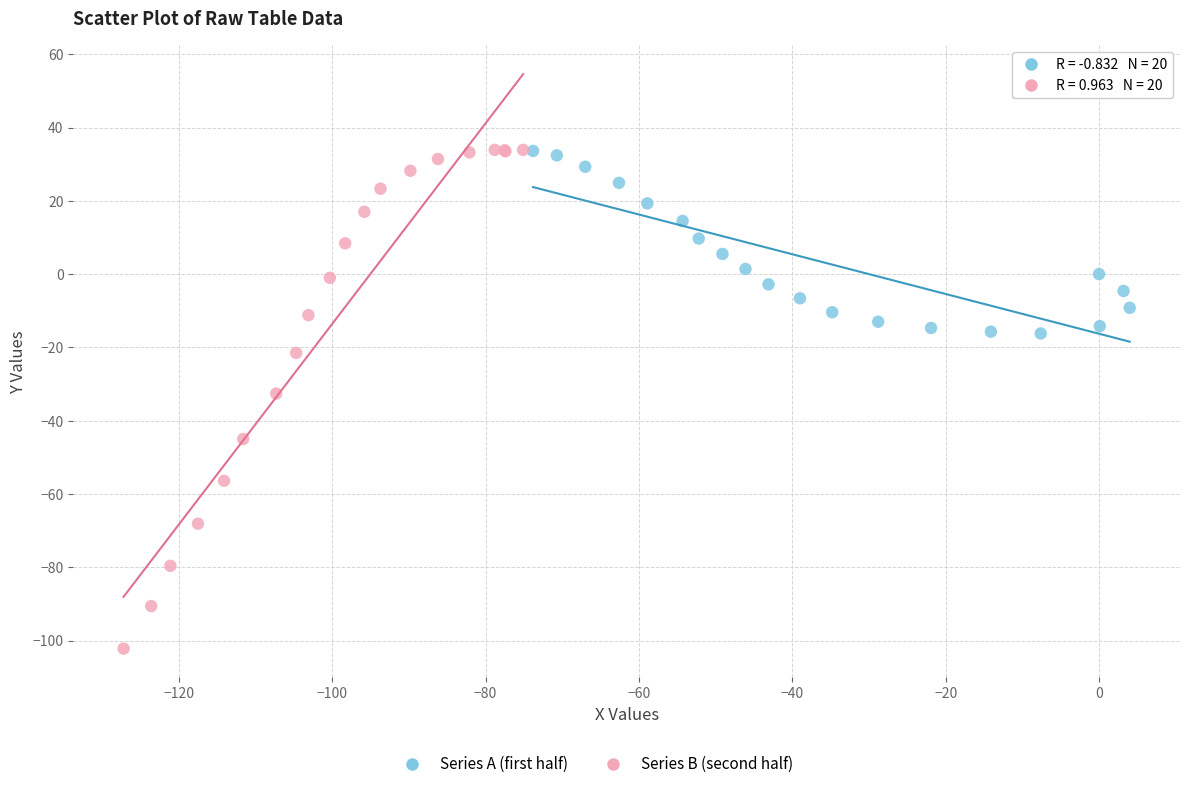

Which series has the largest Y range (max minus min)?

Series B (second half)